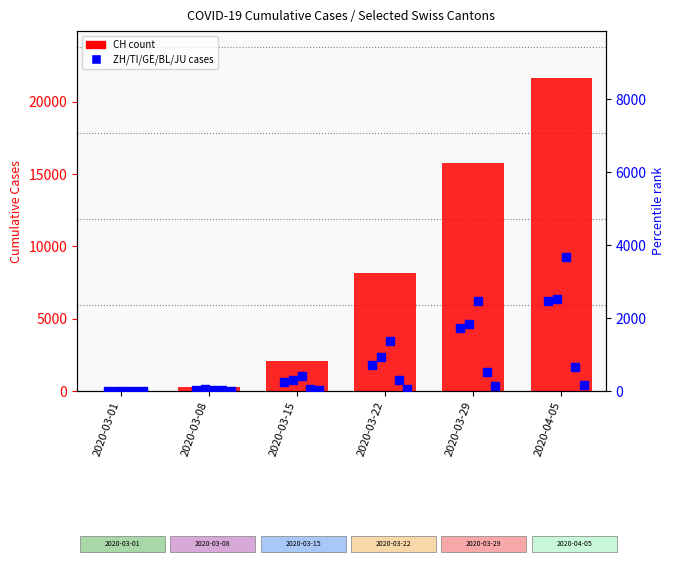

What is the maximum value shown in the chart?

21646